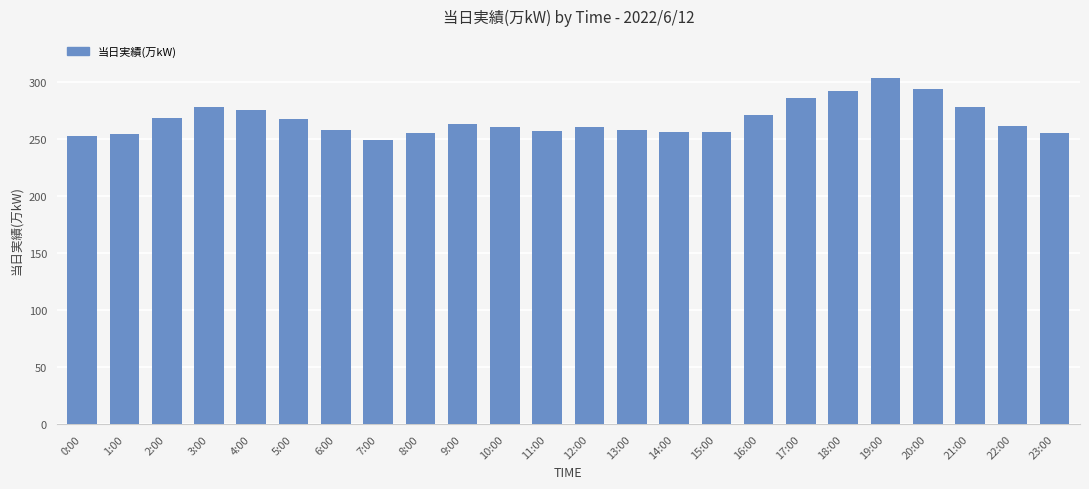

Approximately how many times larger is the value at 21:00 compared to 10:00?

1.1